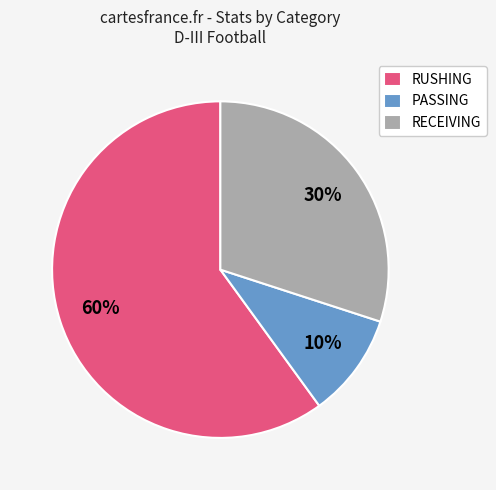

Rank the categories by value from highest to lowest.

RUSHING, RECEIVING, PASSING